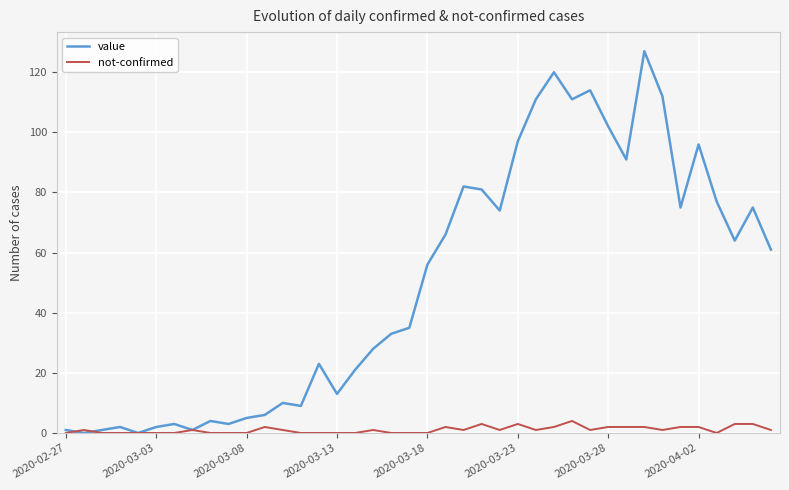

List the series in order of their overall mean, highest first.

value, not-confirmed